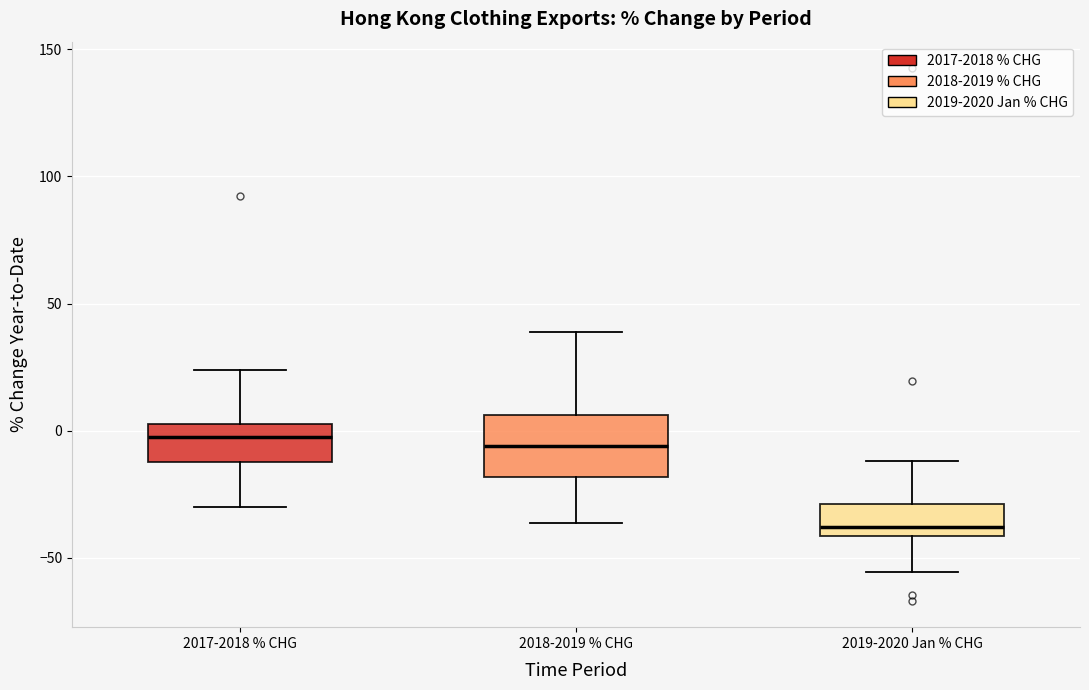

Which box has the lowest median line?

2019-2020 Jan % CHG